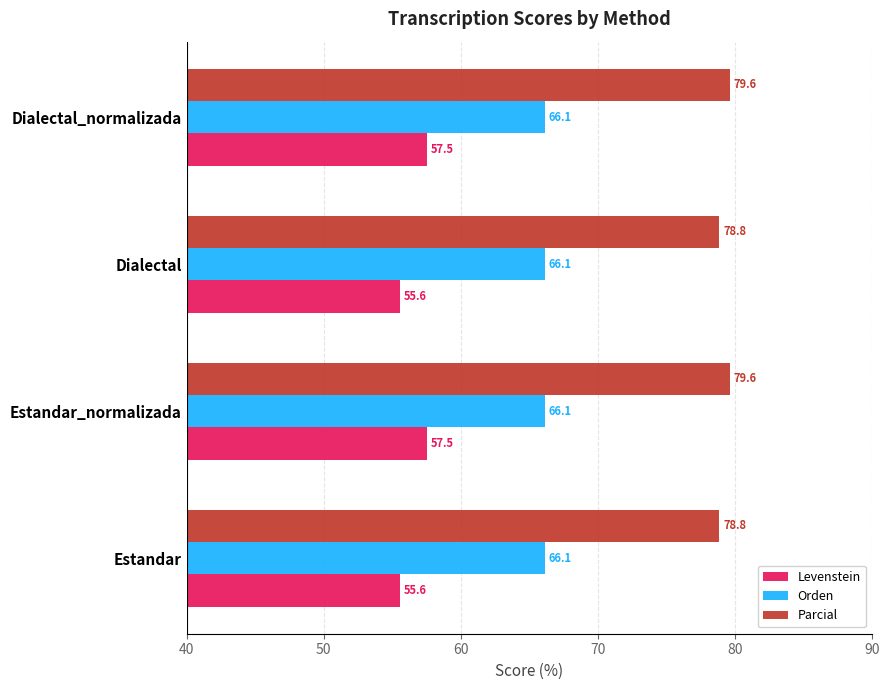

Rank the series at Estandar_normalizada from highest to lowest value.

Parcial, Orden, Levenstein